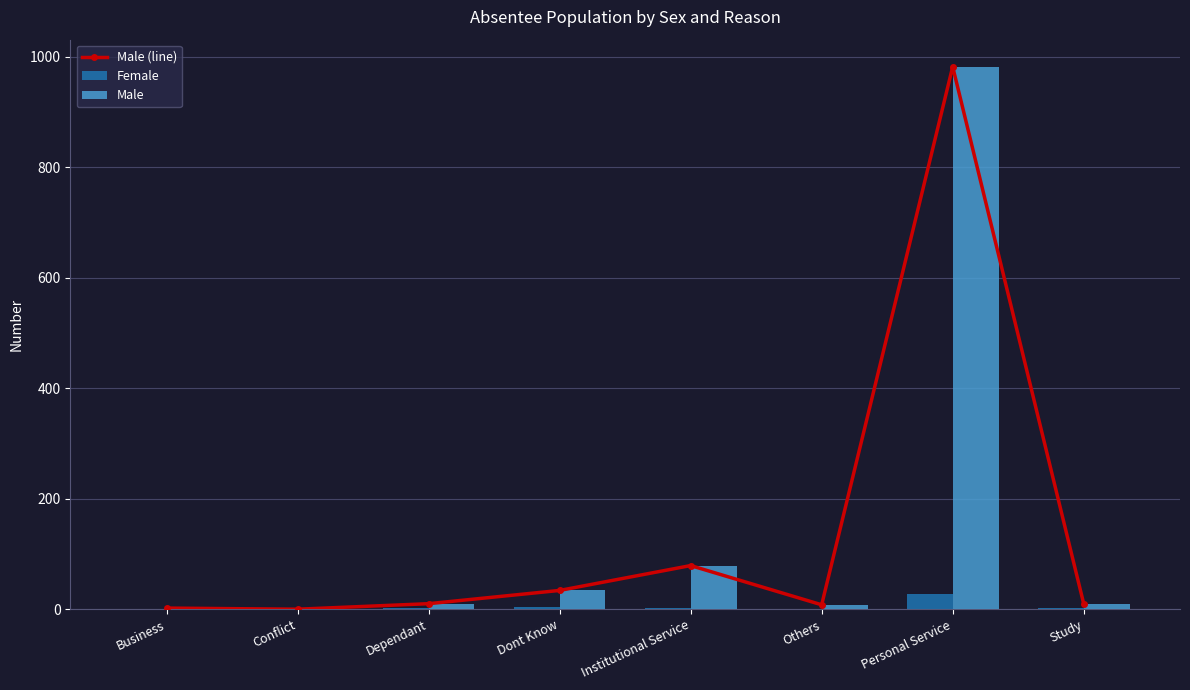

Which series has the widest spread of values?

Male (line)